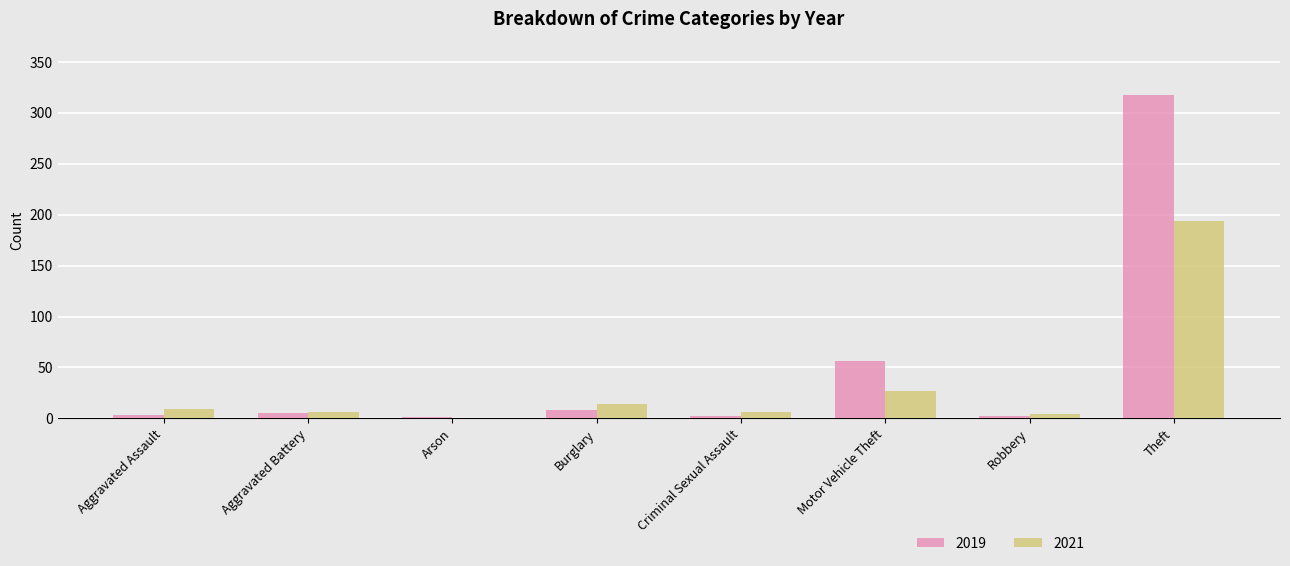

At which category is the sum across all series the highest?

Theft